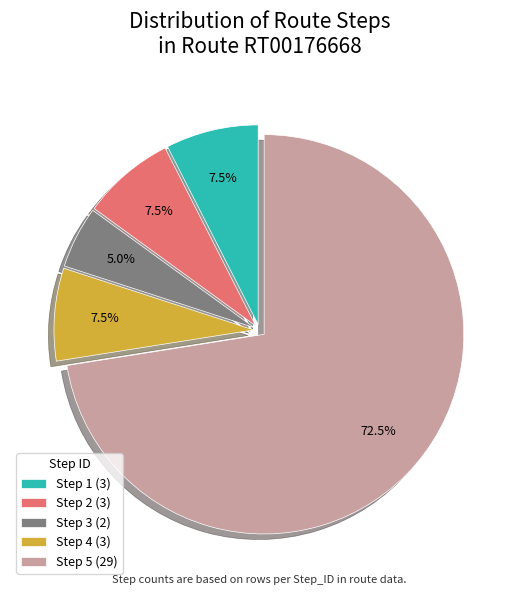

What is the smallest slice in the pie chart?

Step 3 (2)